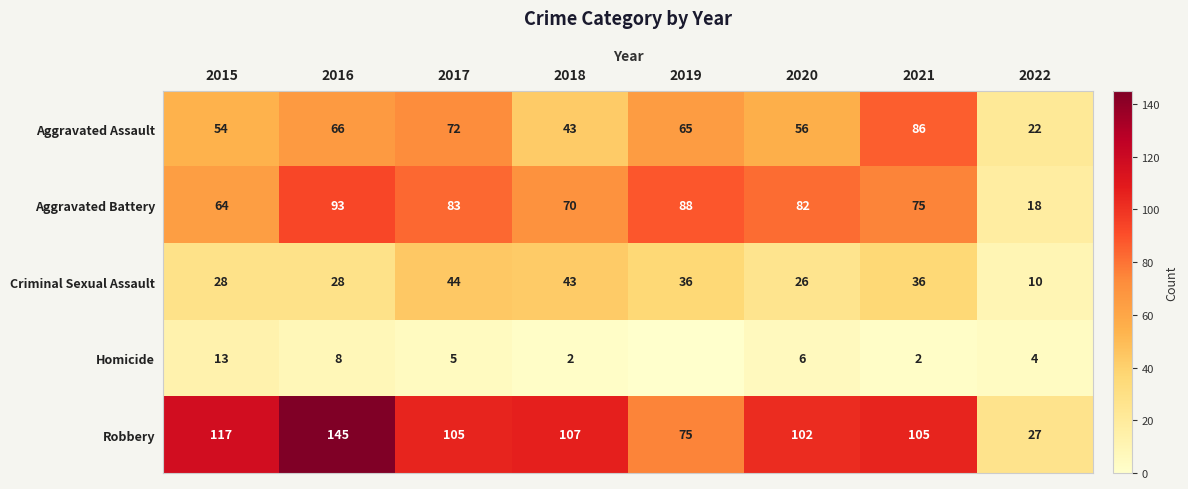

Rank the categories by Aggravated Battery value from highest to lowest.

2016, 2019, 2017, 2020, 2021, 2018, 2015, 2022